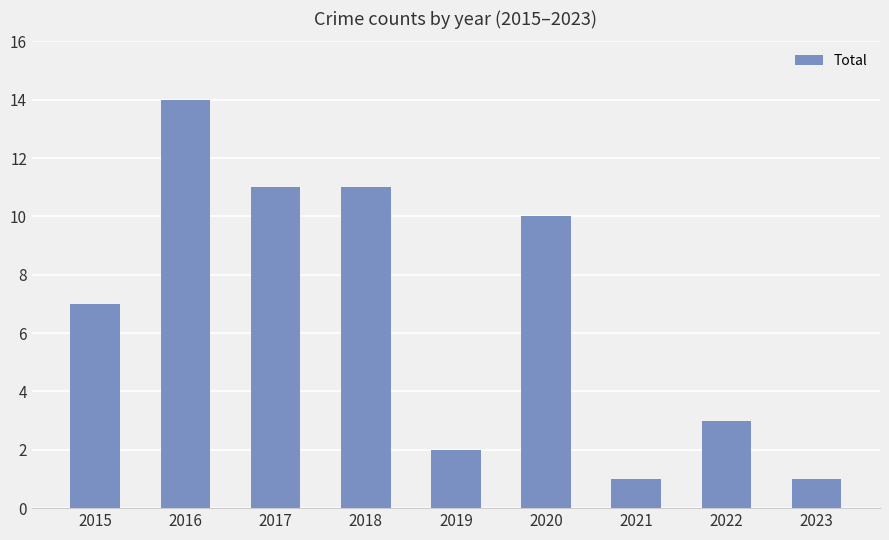

Approximately how many times larger is the value at 2021 compared to 2019?

0.5